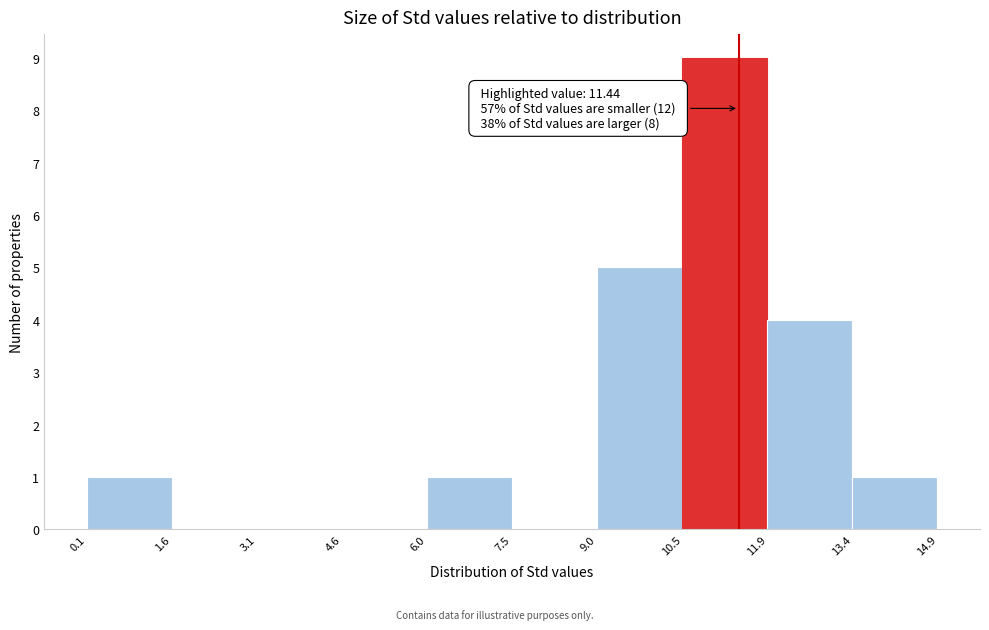

Which range on the x-axis has the tallest bar?

10.5 to 11.9